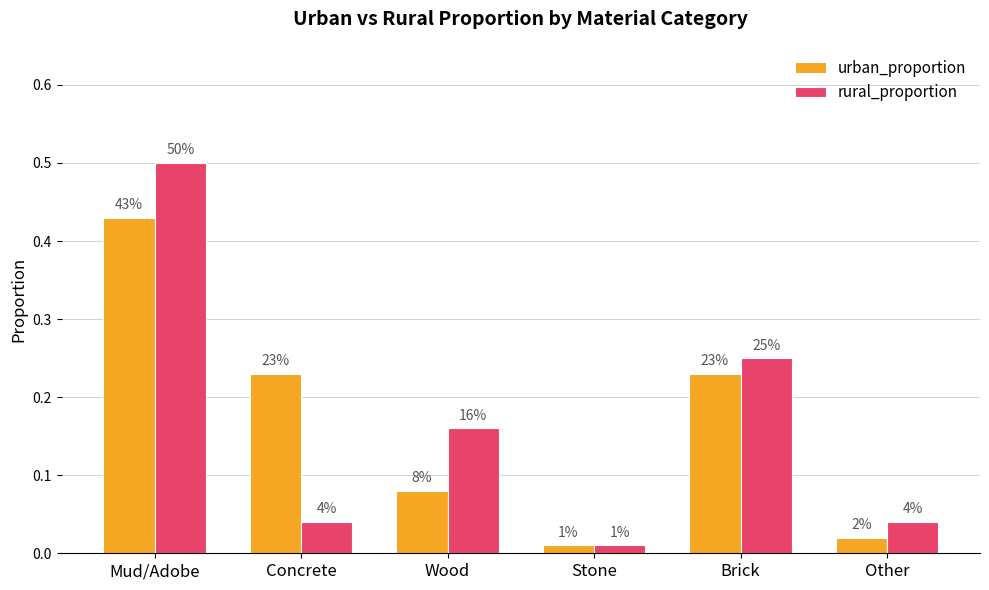

What is the sum of all urban_proportion values?

1.0